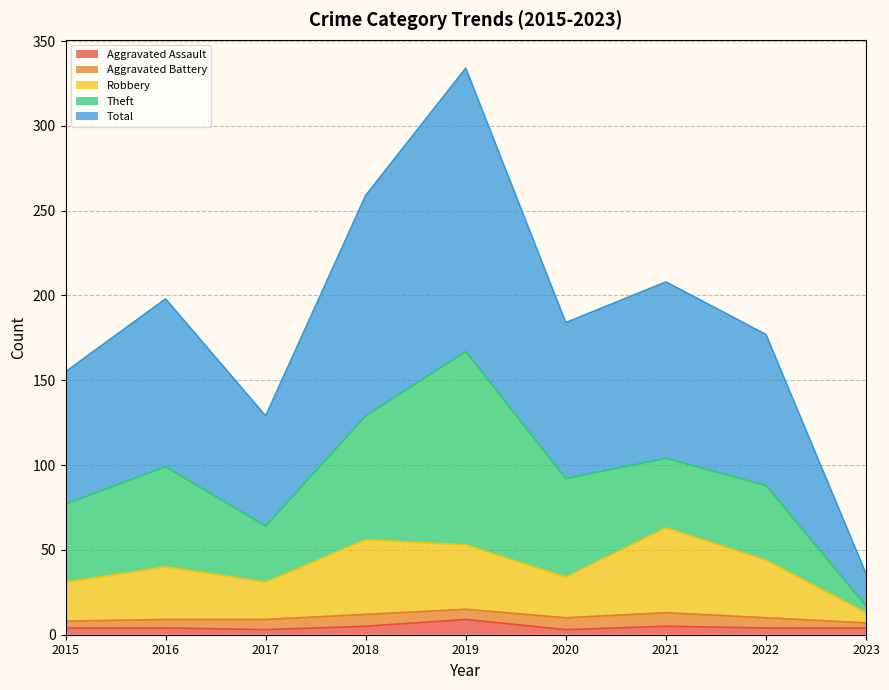

Which series changed the most between 2015 and 2022?

Total